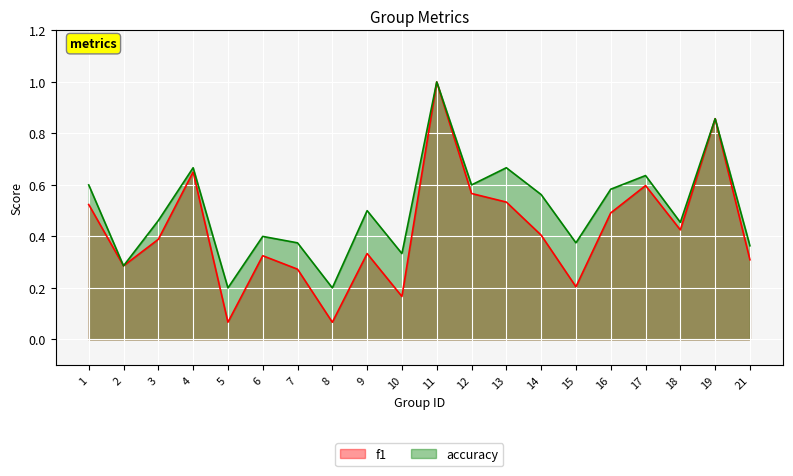

Is the value of f1 at 16 greater than the value of accuracy at 14?

No